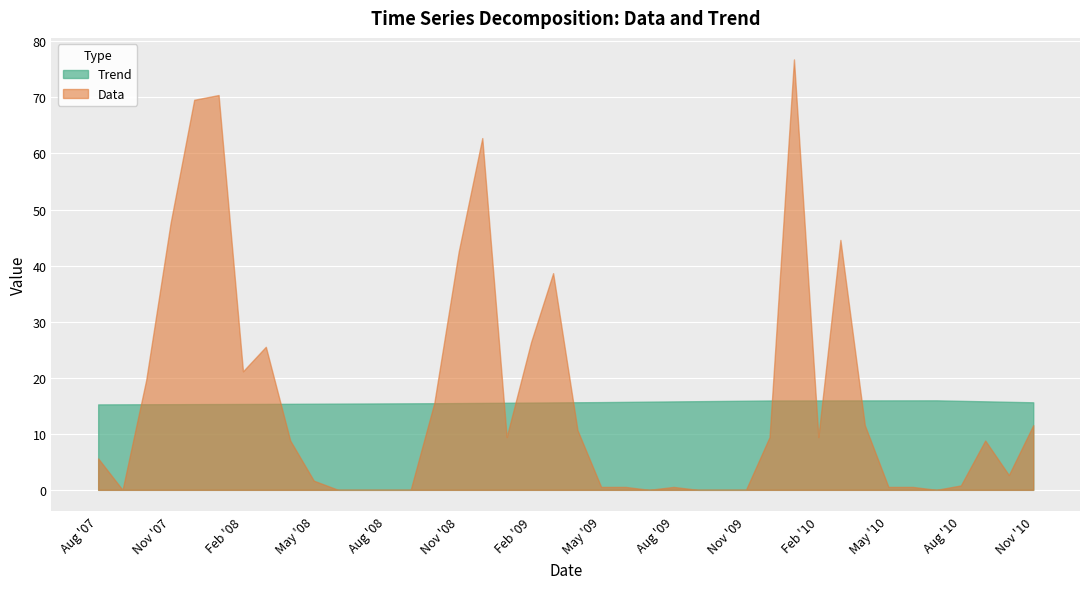

How many lines are shown in the chart?

2